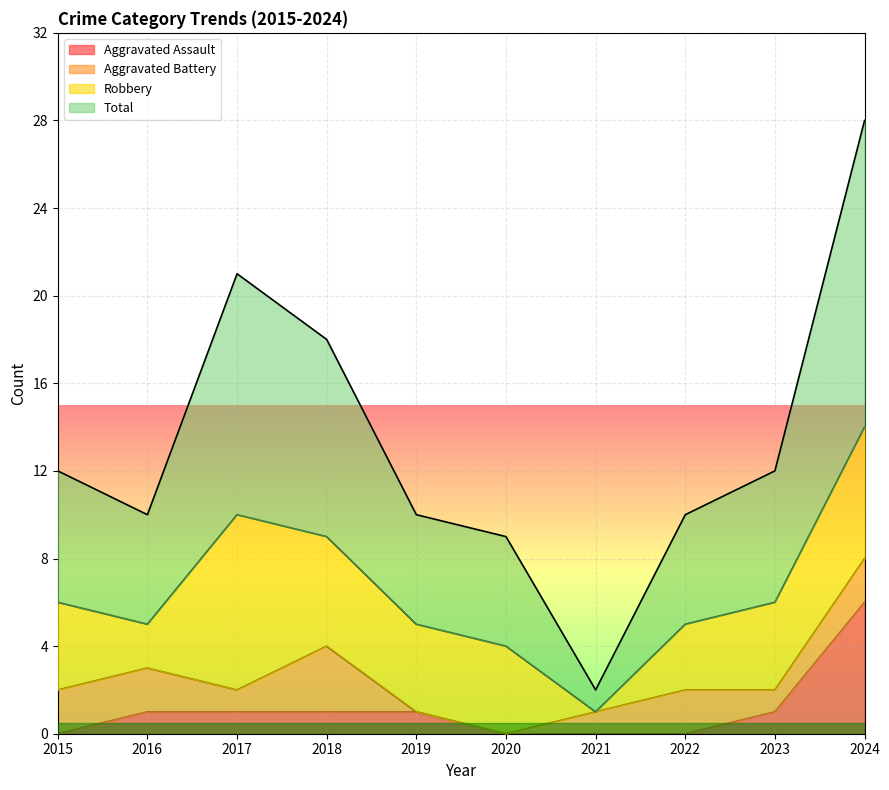

True or false: Total has more than 0 interior local peaks.

True